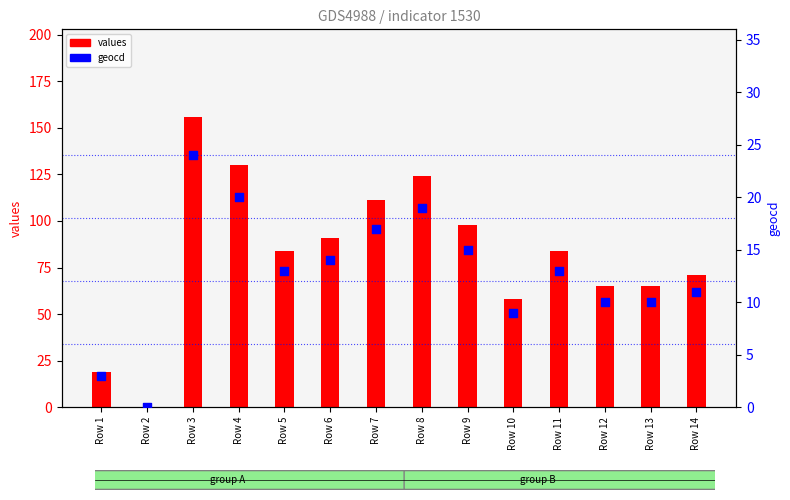

Which series reaches the minimum Y coordinate?

values